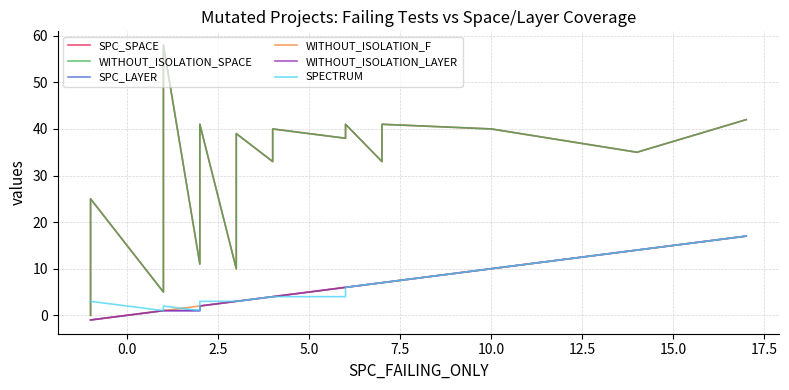

What is the minimum value shown in the chart?

-1